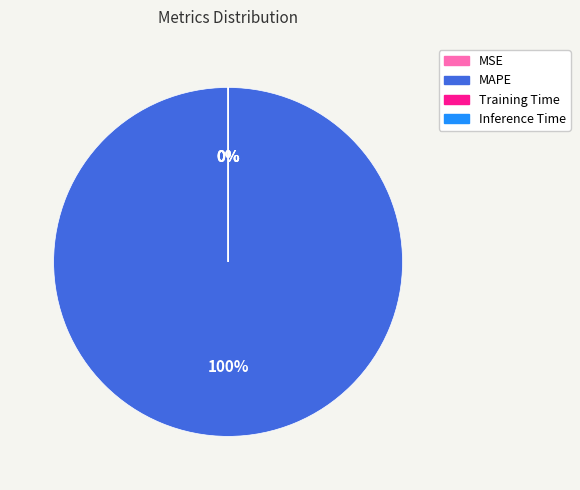

To the nearest percent, what is the difference between the largest and smallest slice percentages?

100%